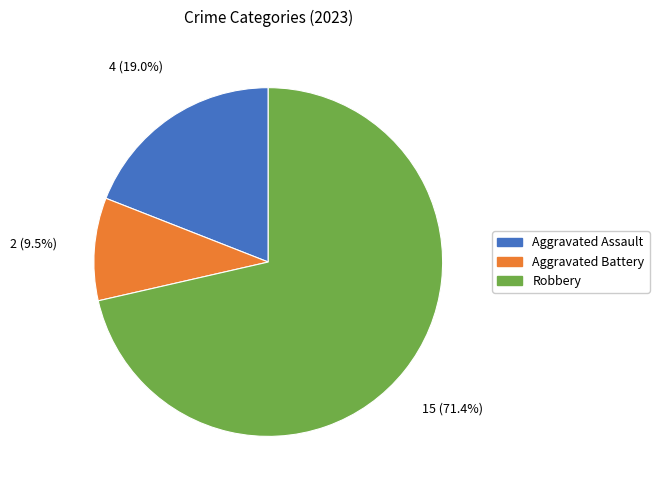

To the nearest percent, what portion does Aggravated Assault represent?

19%